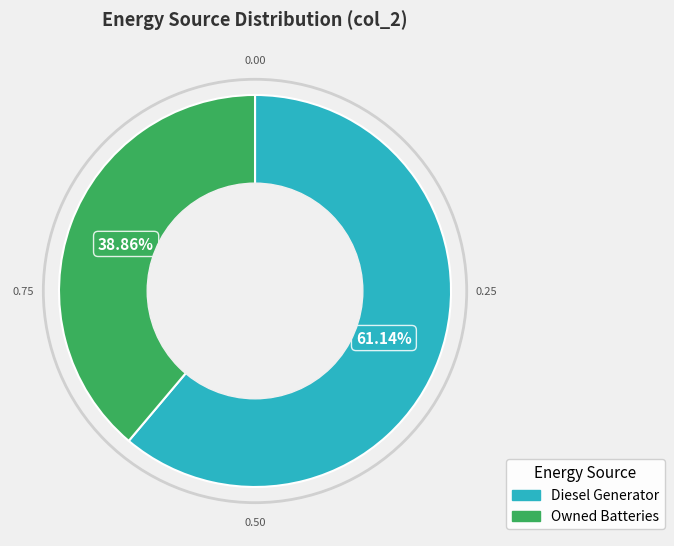

Does any single category account for the majority?

Yes